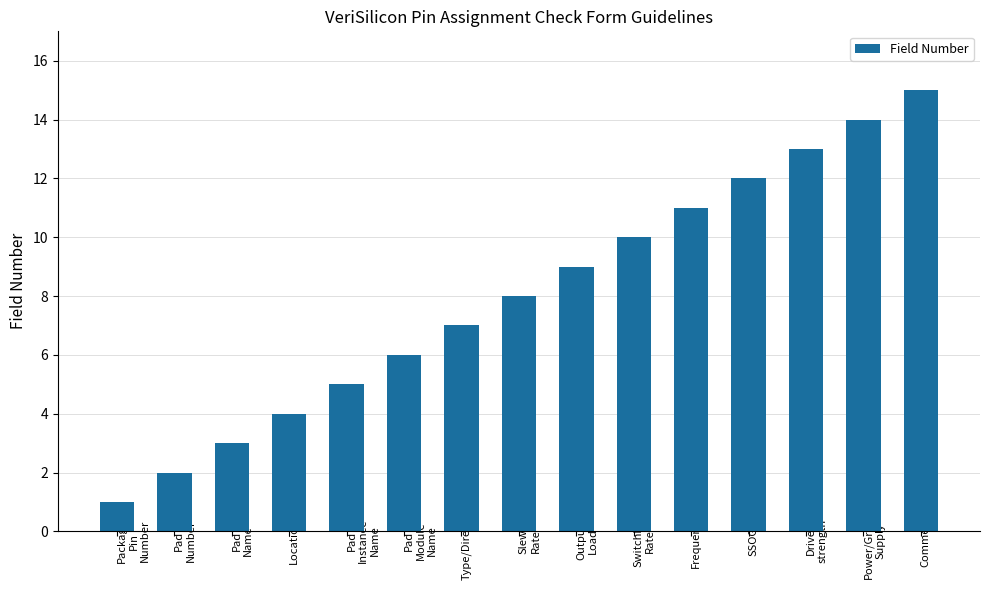

Count the number of categories in the chart.

15